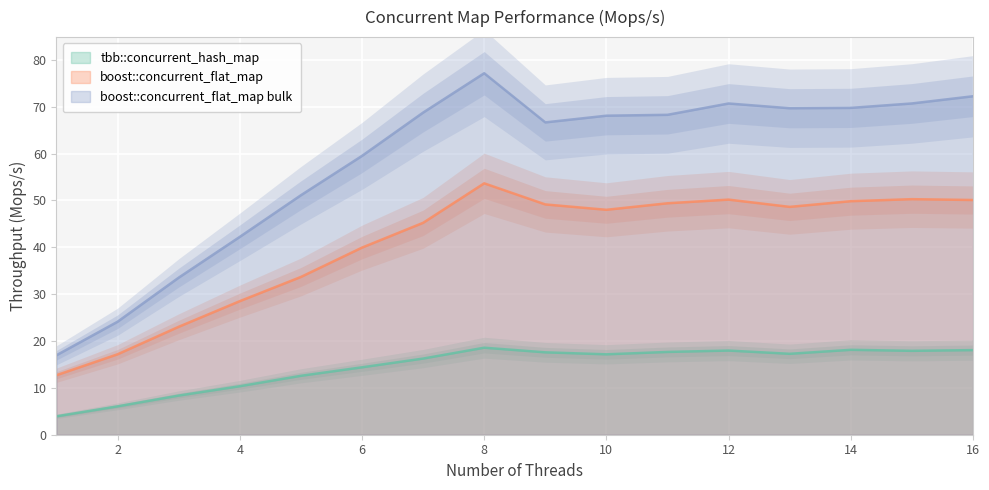

Which series has the largest total across all categories?

boost::concurrent_flat_map bulk